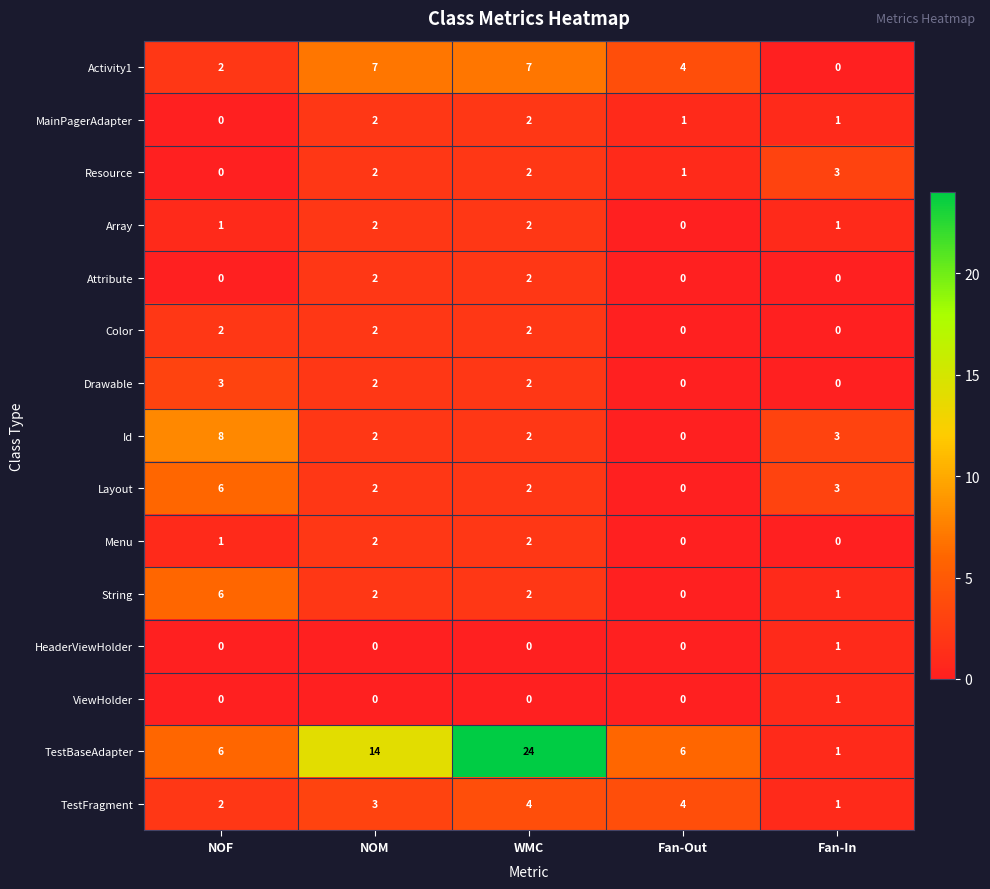

How many data points in Activity1 are less than 4?

2